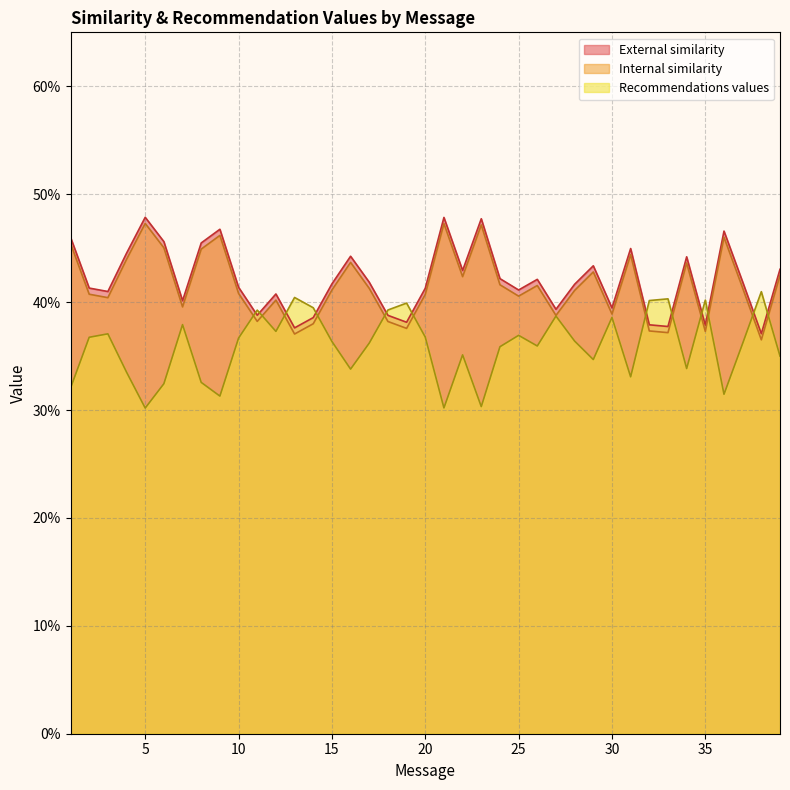

What is the difference between the maximum and minimum values in the Internal similarity series?

0.1